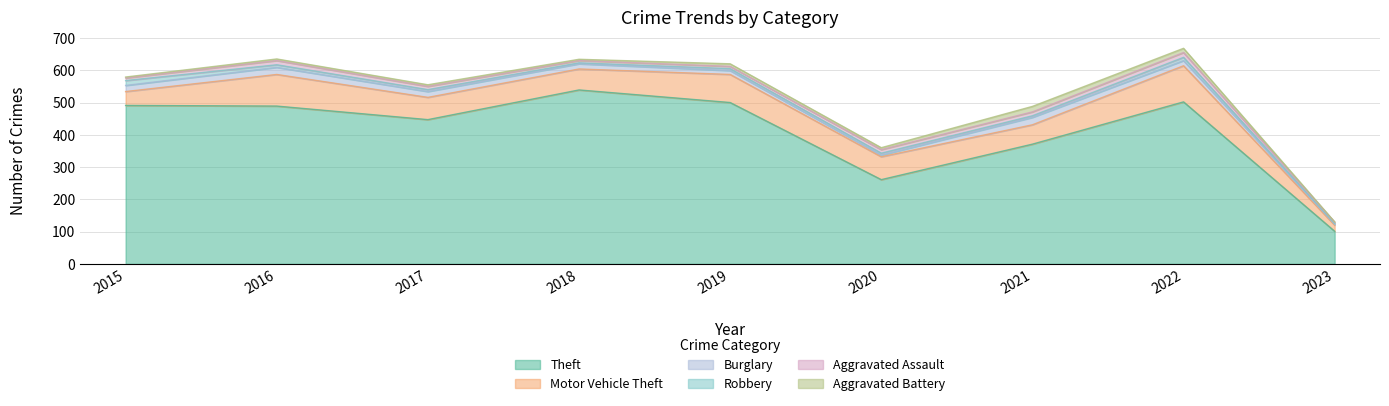

Reading right to left, transcribe all the data shown in this chart.

Theft: 2023=101	2022=502	2021=371	2020=261	2019=500	2018=539	2017=447	2016=489	2015=491
Motor Vehicle Theft: 2023=19	2022=112	2021=60	2020=71	2019=87	2018=65	2017=69	2016=98	2015=43
Burglary: 2023=3	2022=16	2021=23	2020=5	2019=12	2018=16	2017=18	2016=22	2015=19
Robbery: 2023=2	2022=10	2021=5	2020=6	2019=6	2018=3	2017=6	2016=8	2015=15
Aggravated Assault: 2023=4	2022=15	2021=12	2020=11	2019=7	2018=7	2017=10	2016=13	2015=8
Aggravated Battery: 2023=1	2022=13	2021=17	2020=6	2019=8	2018=4	2017=5	2016=5	2015=3